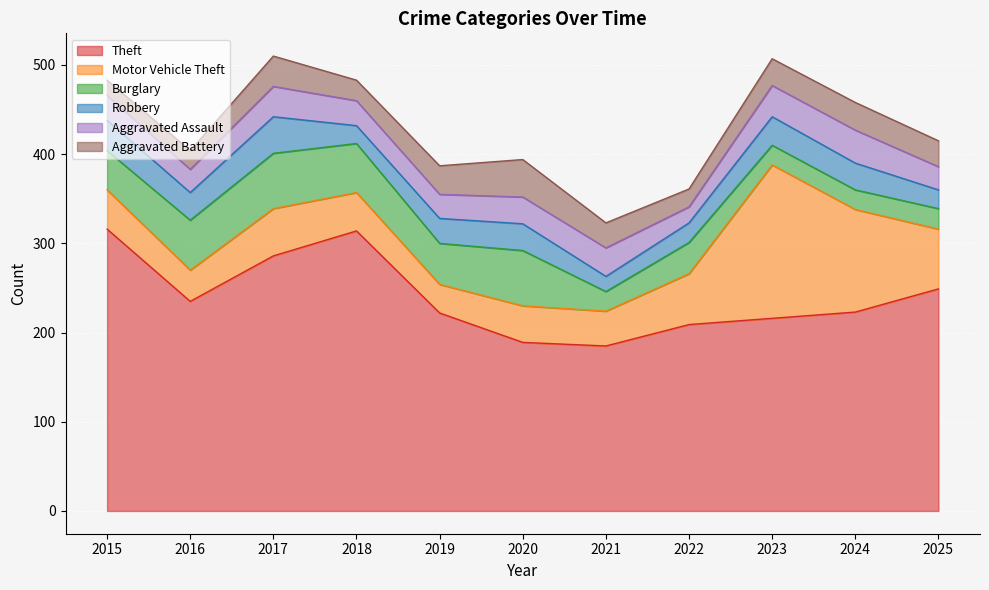

Where is the first local minimum for Motor Vehicle Theft?

2016